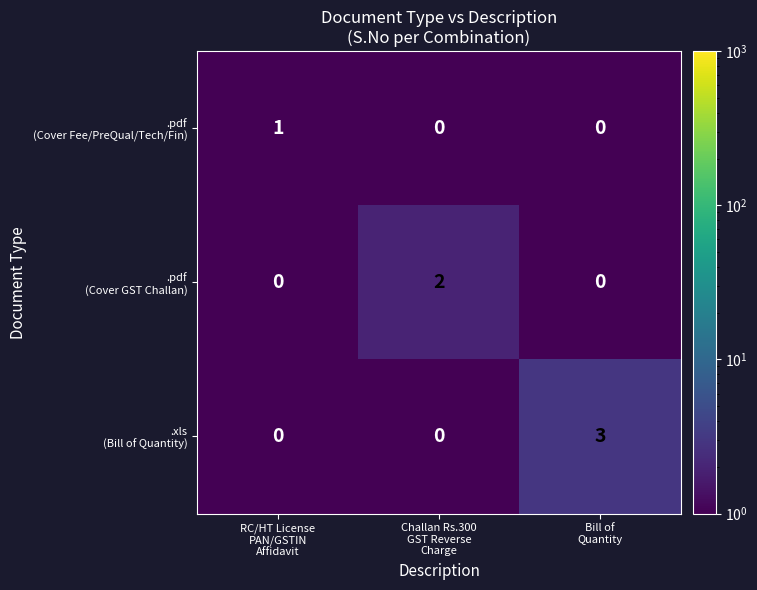

How many distinct data groups are displayed?

3